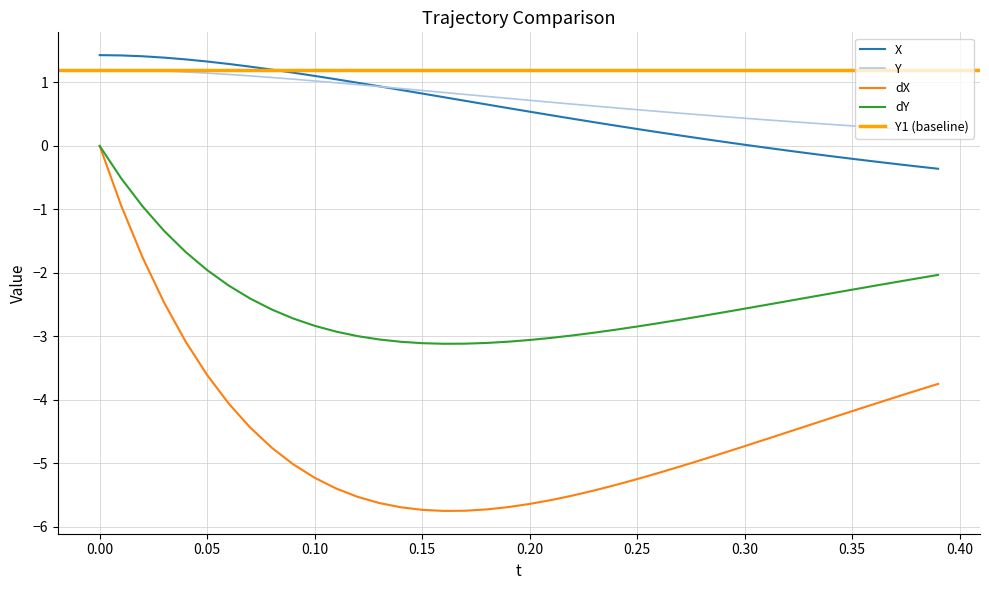

True or false: dY and Y cross at least once.

False